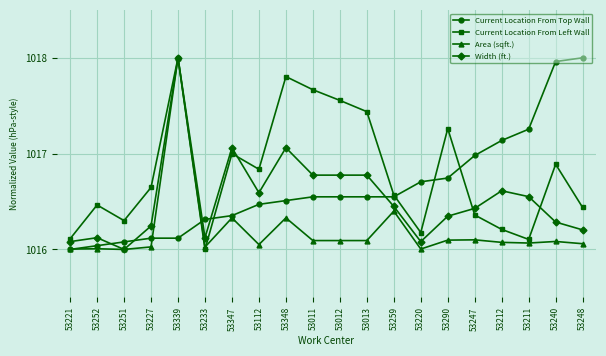

The Current Location From Left Wall series shows 1387.8 at 53011. True or false?

False